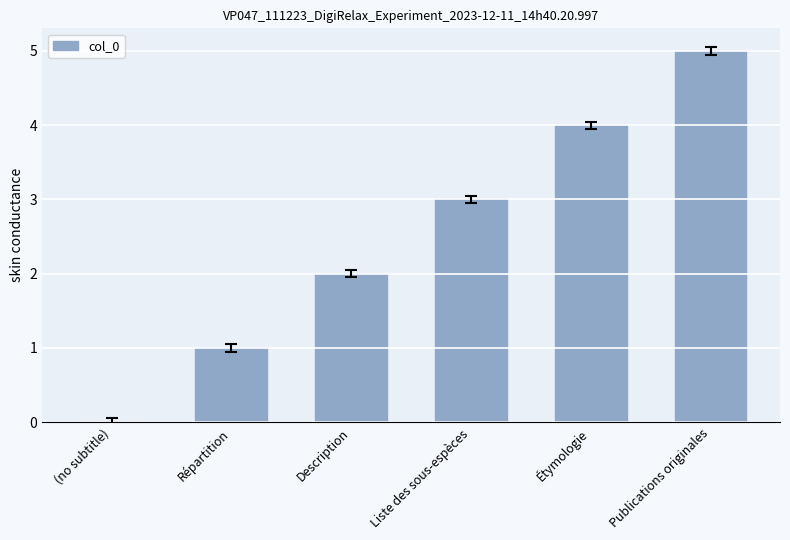

What is the maximum value shown in the chart?

5